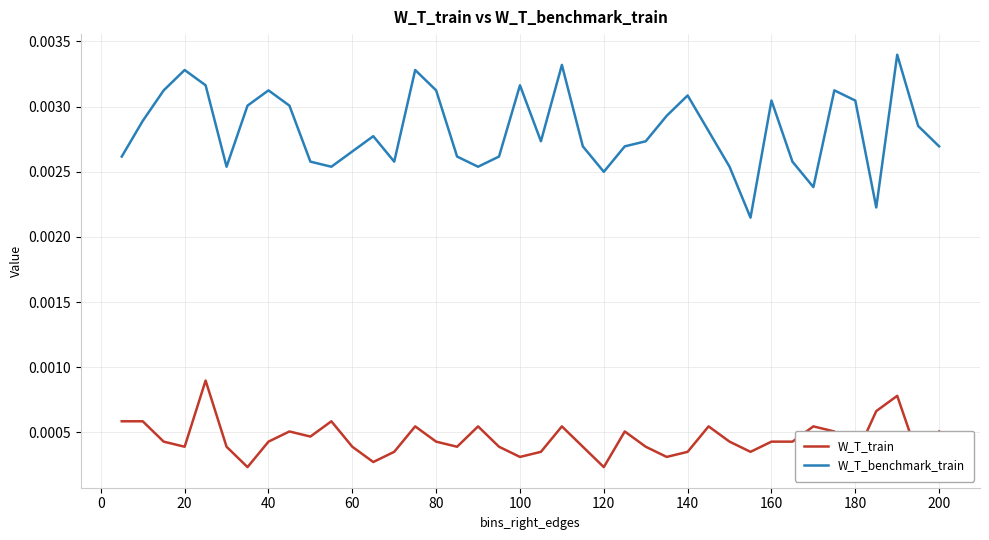

What are all the series names shown in the legend?

W_T_train, W_T_benchmark_train